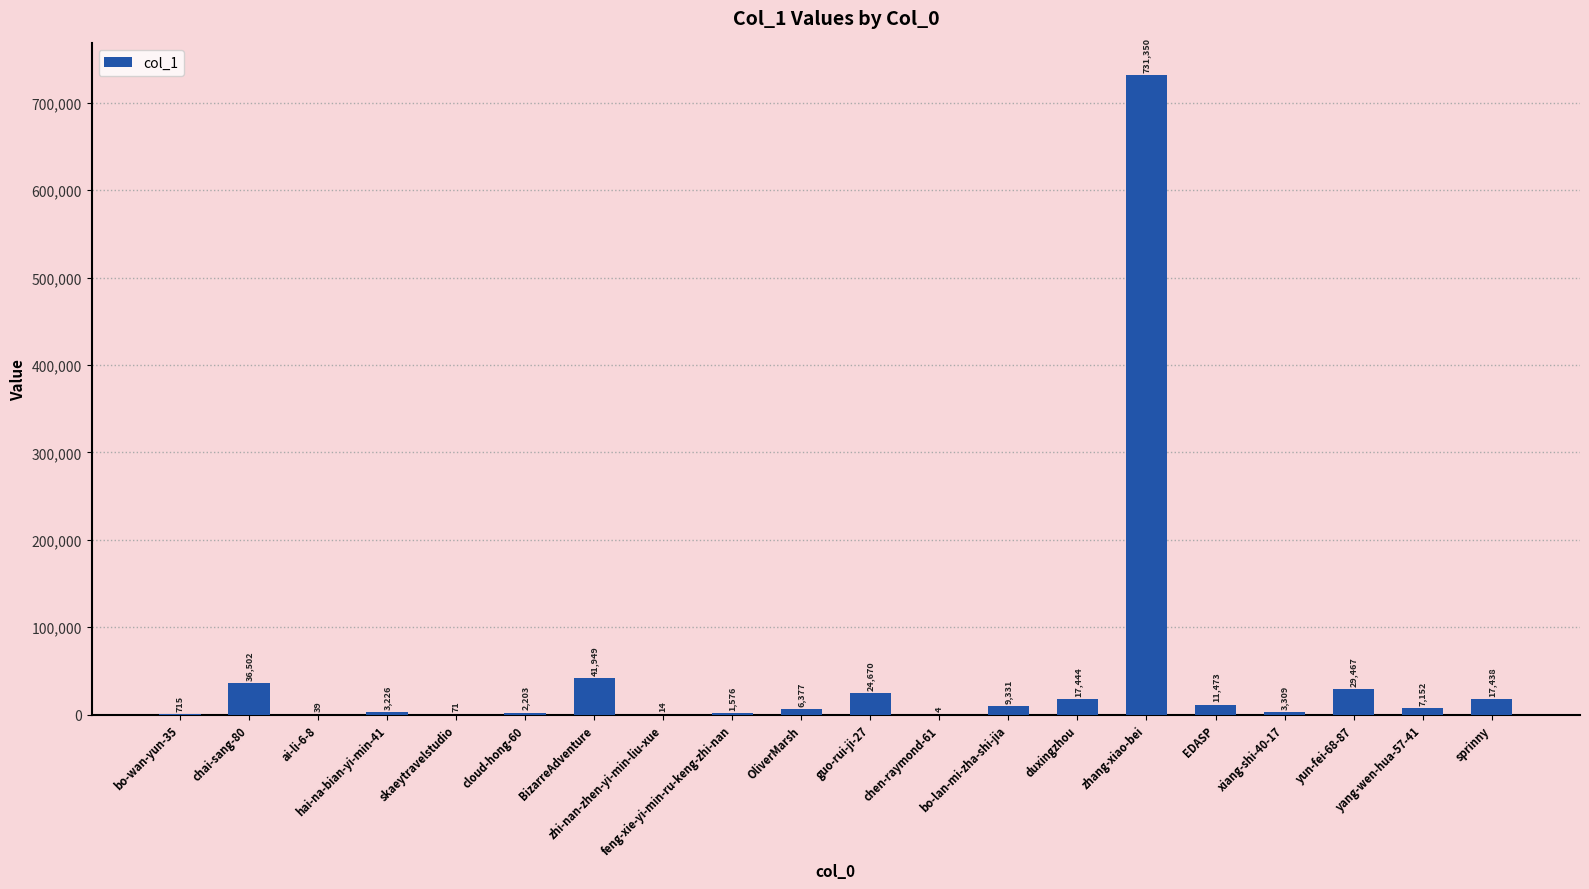

What is the difference between the values at bo-lan-mi-zha-shi-jia and skaeytravelstudio?

9260